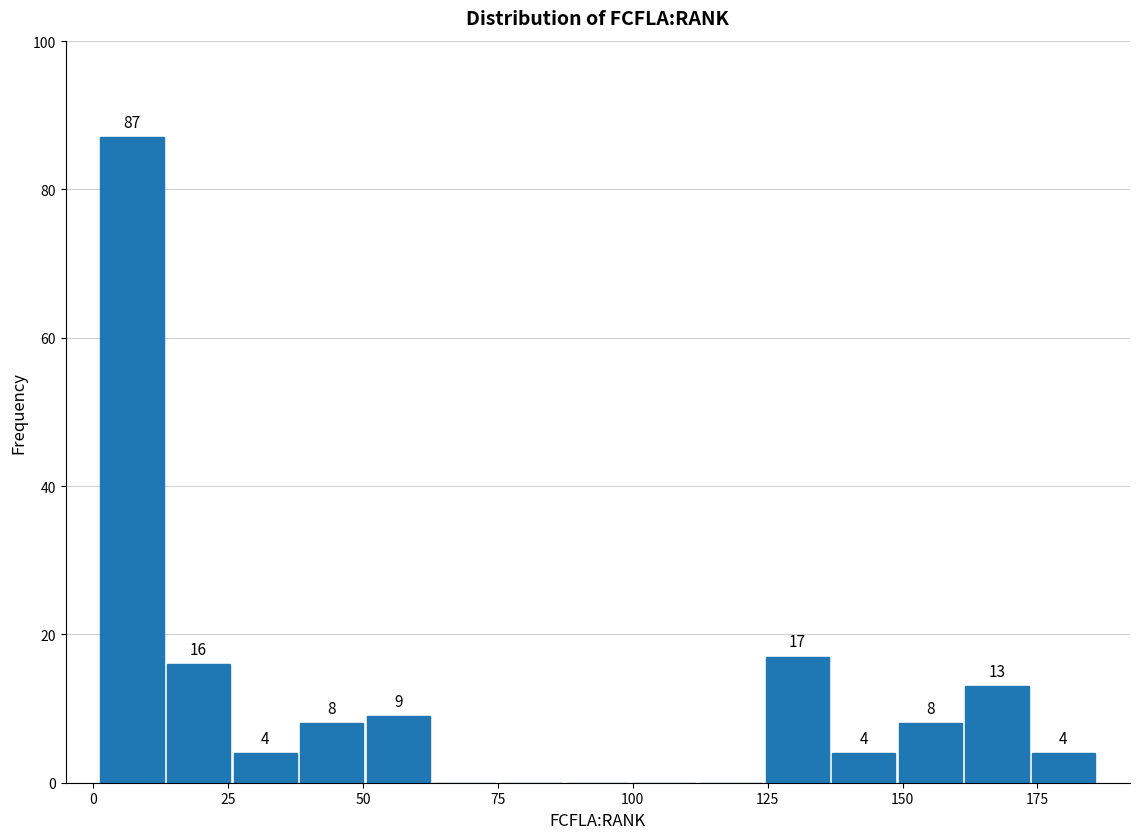

Read against the x-axis, roughly where is the centre of the tallest bar?

5